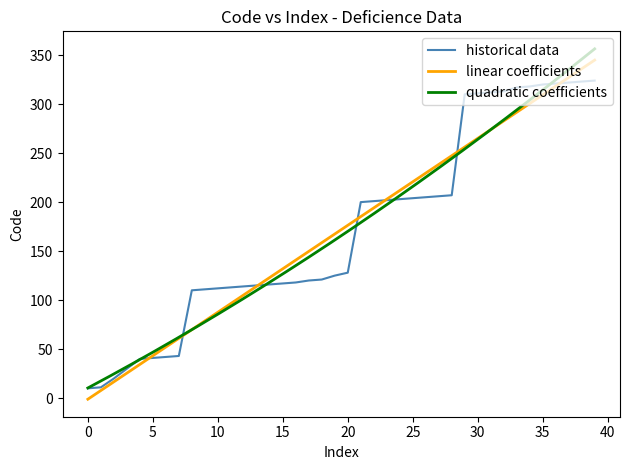

Is this an area chart (filled region under the line)?

No